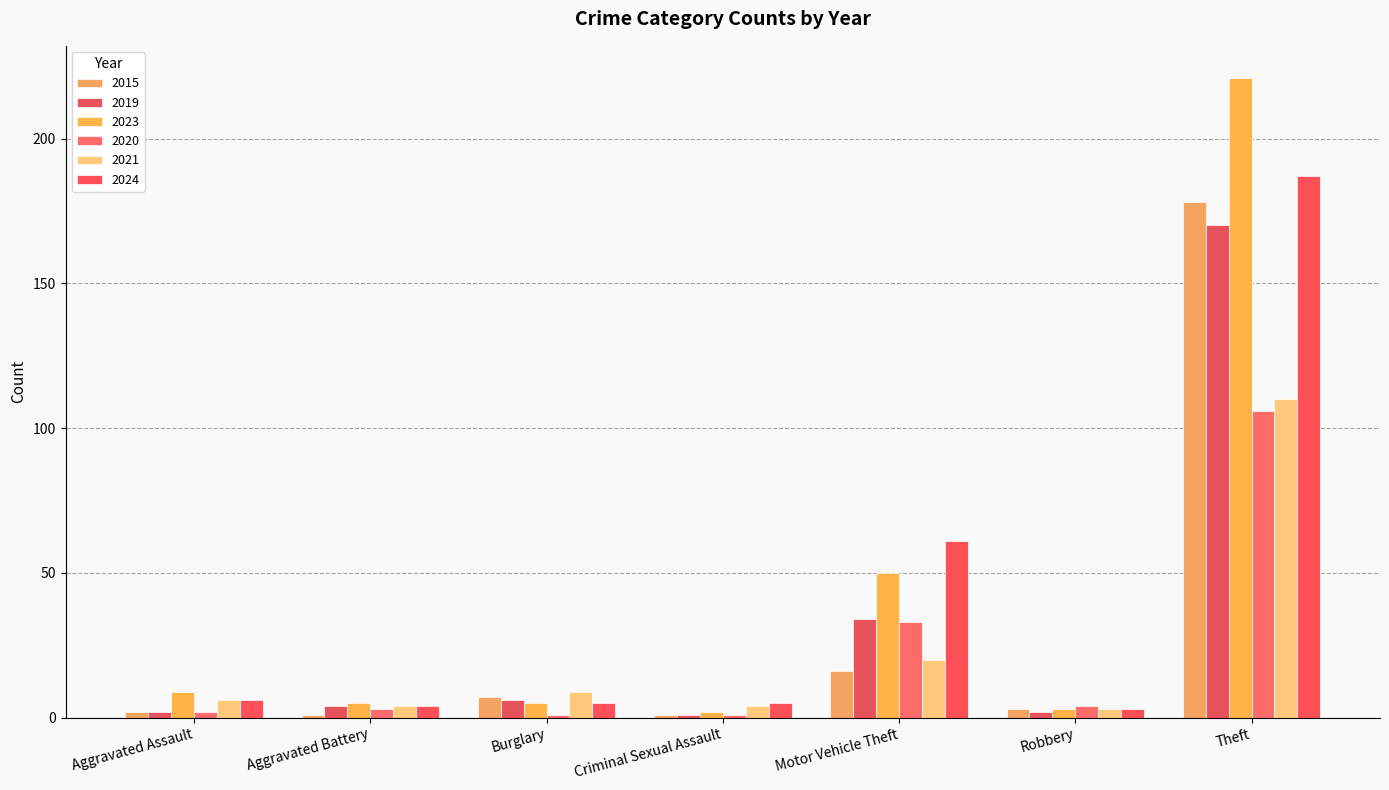

Reading right to left, extract all data points from this chart.

2015: Theft=178	Robbery=3	Motor Vehicle Theft=16	Criminal Sexual Assault=1	Burglary=7	Aggravated Battery=1	Aggravated Assault=2
2019: Theft=170	Robbery=2	Motor Vehicle Theft=34	Criminal Sexual Assault=1	Burglary=6	Aggravated Battery=4	Aggravated Assault=2
2023: Theft=221	Robbery=3	Motor Vehicle Theft=50	Criminal Sexual Assault=2	Burglary=5	Aggravated Battery=5	Aggravated Assault=9
2020: Theft=106	Robbery=4	Motor Vehicle Theft=33	Criminal Sexual Assault=1	Burglary=1	Aggravated Battery=3	Aggravated Assault=2
2021: Theft=110	Robbery=3	Motor Vehicle Theft=20	Criminal Sexual Assault=4	Burglary=9	Aggravated Battery=4	Aggravated Assault=6
2024: Theft=187	Robbery=3	Motor Vehicle Theft=61	Criminal Sexual Assault=5	Burglary=5	Aggravated Battery=4	Aggravated Assault=6